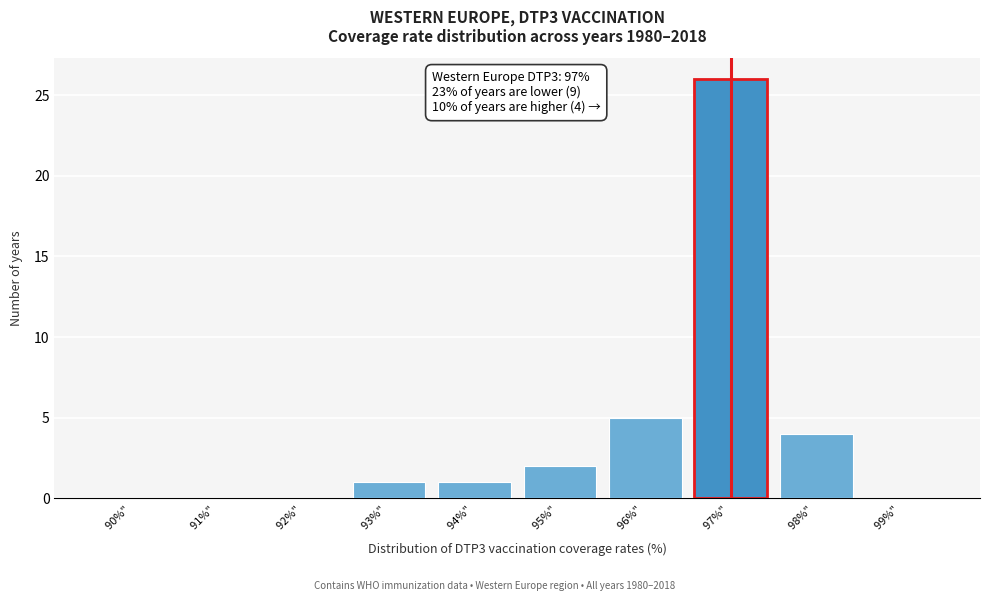

Which range on the x-axis has the tallest bar?

96.5 to 97.5